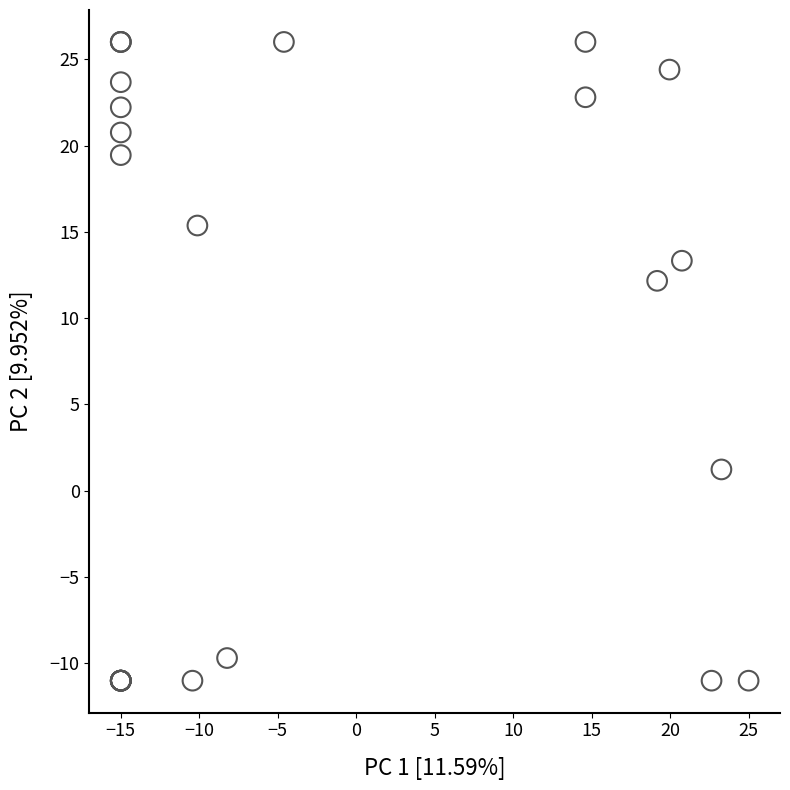

What Y value in the scatter plot is closest to 7?

12.2